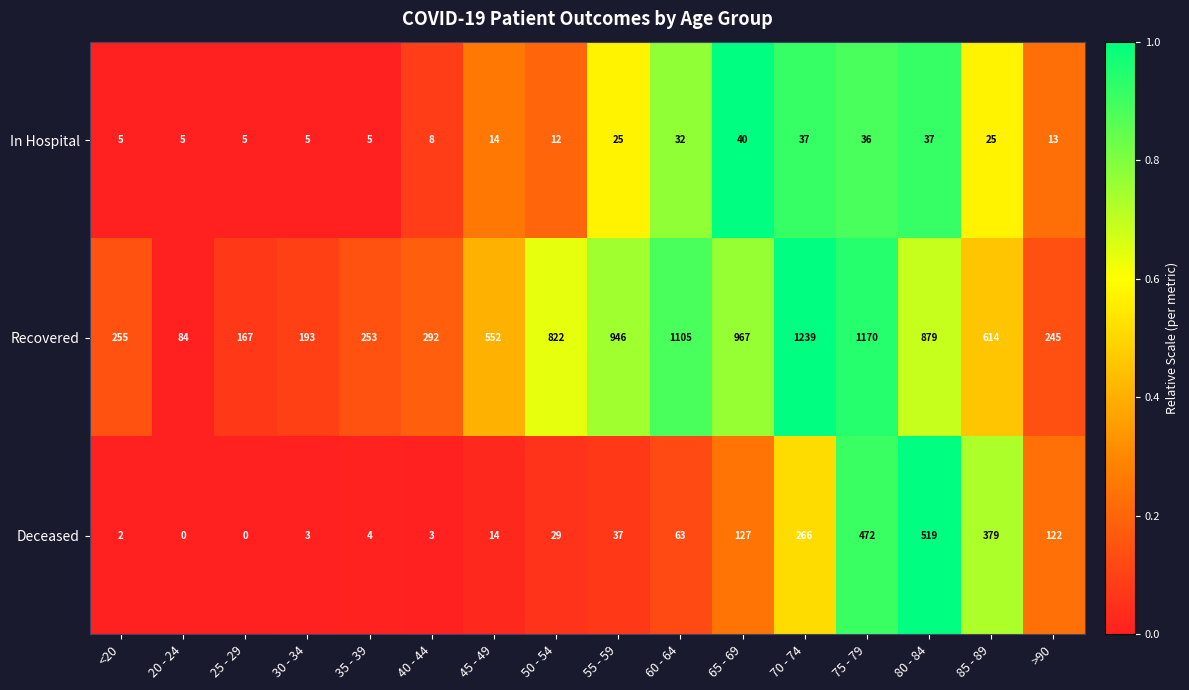

What is the difference between the maximum and minimum values in the In Hospital series?

35